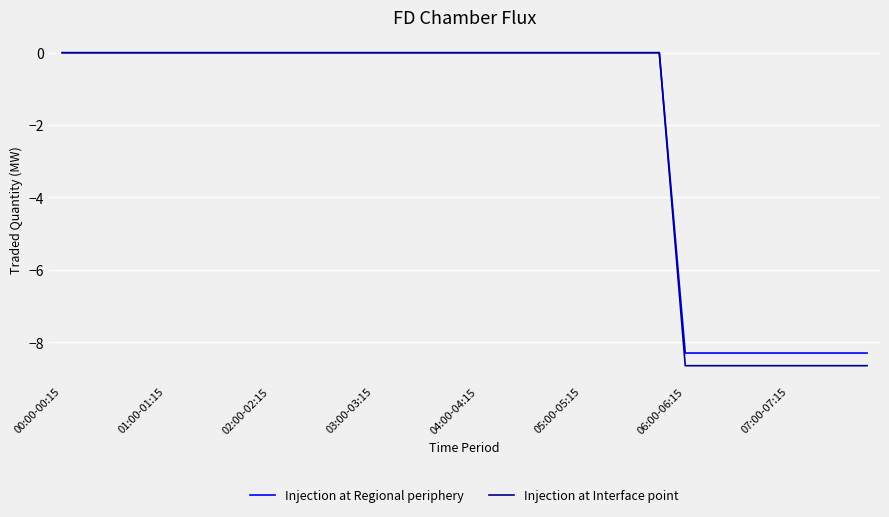

Which series has the largest range (max minus min)?

Injection at Interface point